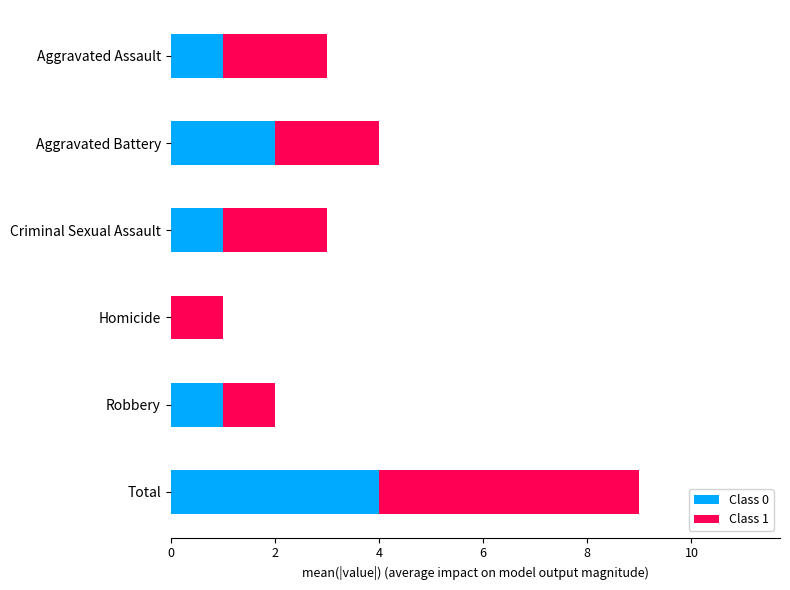

At which category is the sum across all series the highest?

Total